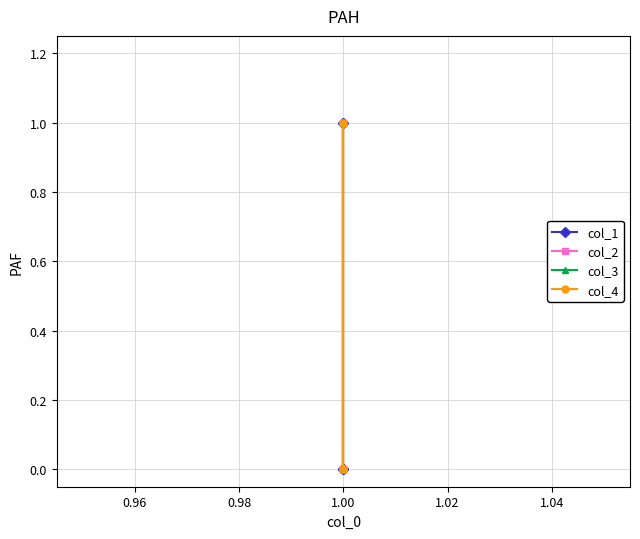

List the series in order of their peak value, highest first.

col_1, col_2, col_3, col_4